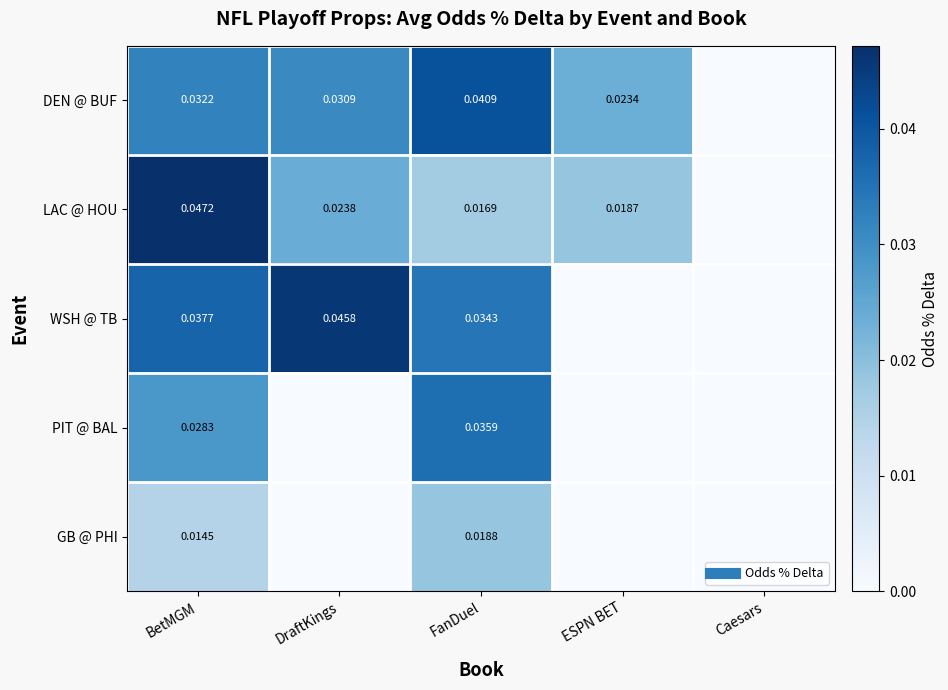

At which label does WSH @ TB reach its minimum?

ESPN BET